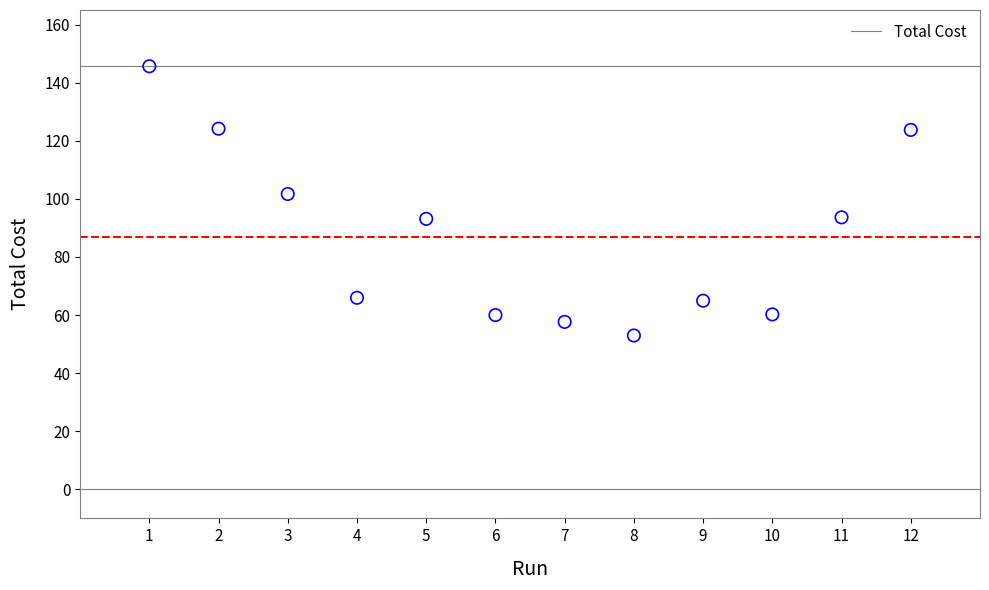

What is the range of Y values (max minus min)?

92.7